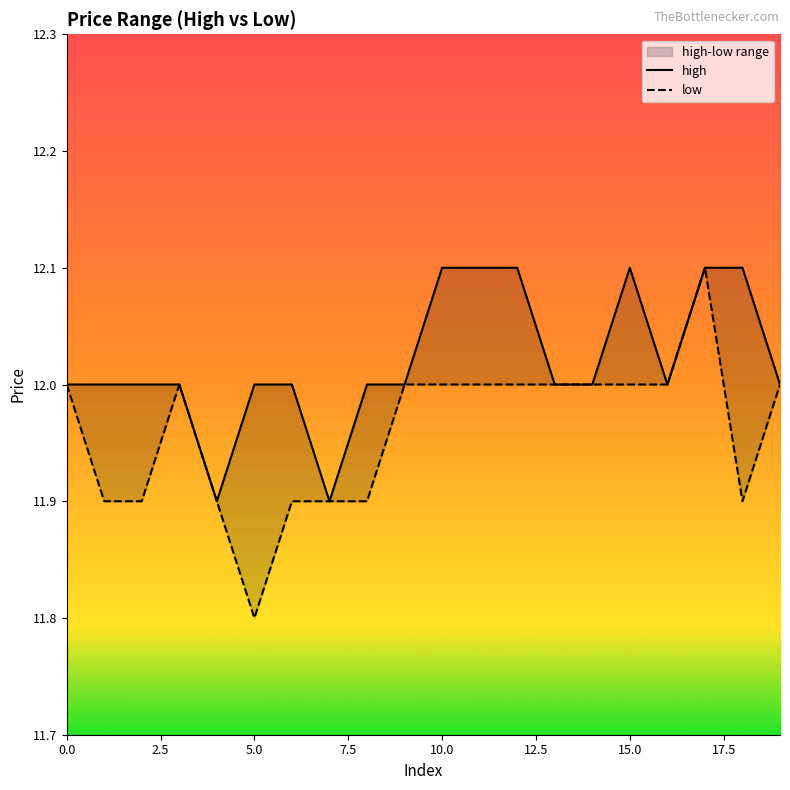

At 11, list the series in order from largest to smallest.

high, low